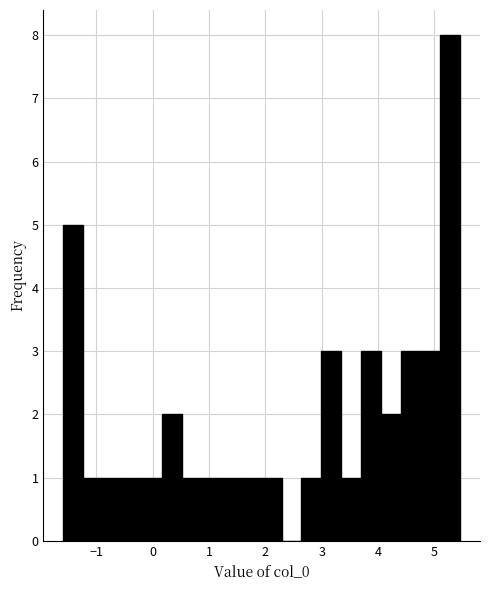

Read against the x-axis, roughly where is the centre of the tallest bar?

5.3